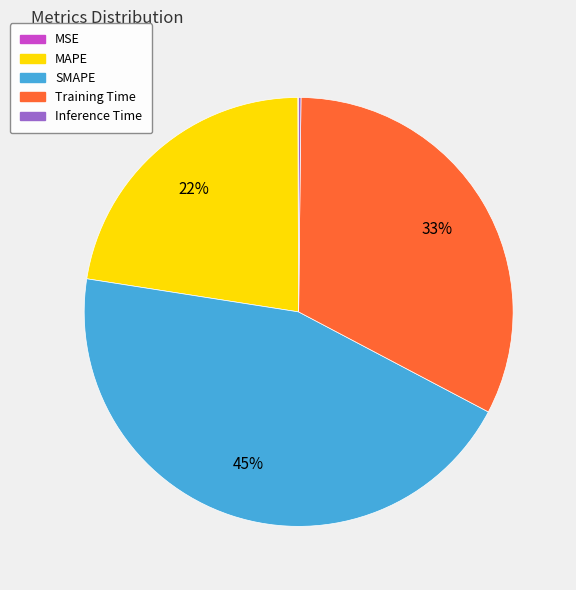

Is it true that Training Time is 33% of the pie?

True